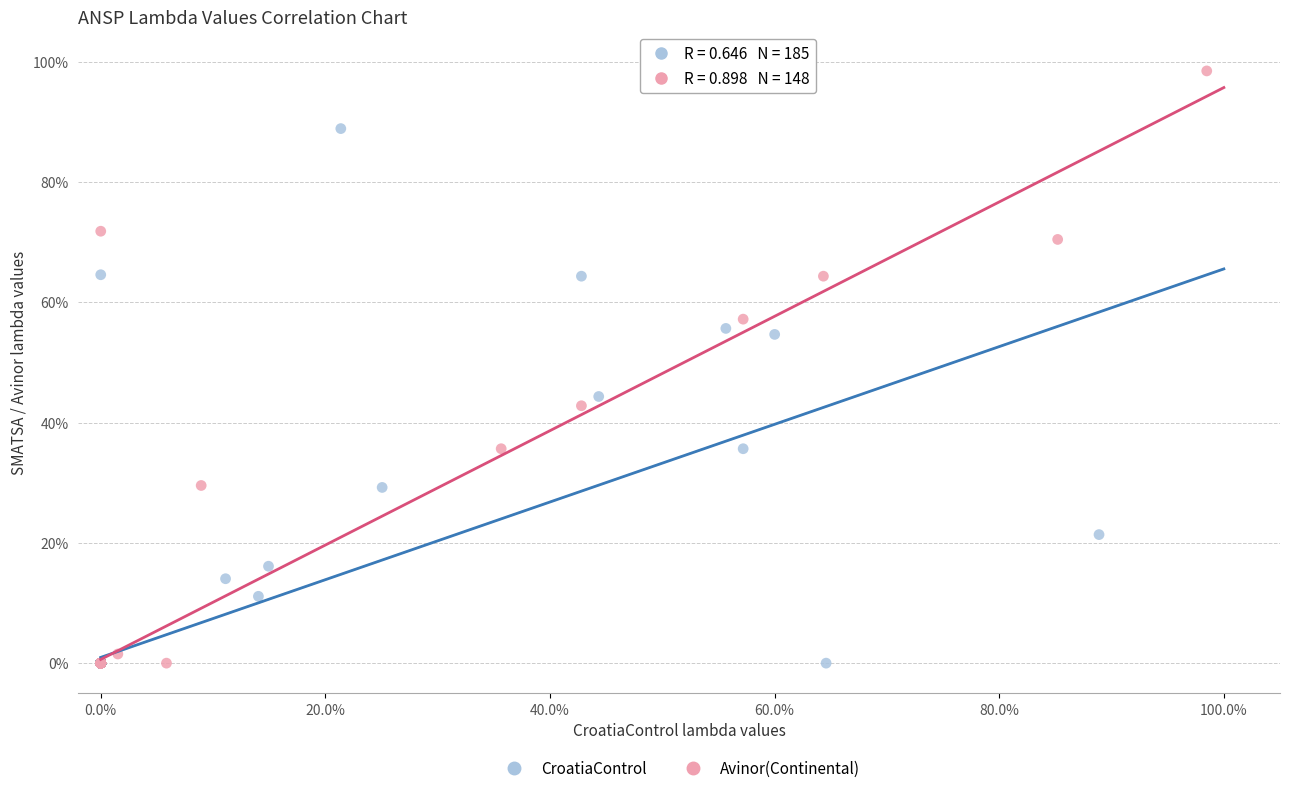

What are all the series names shown in the legend?

CroatiaControl, Avinor(Continental)